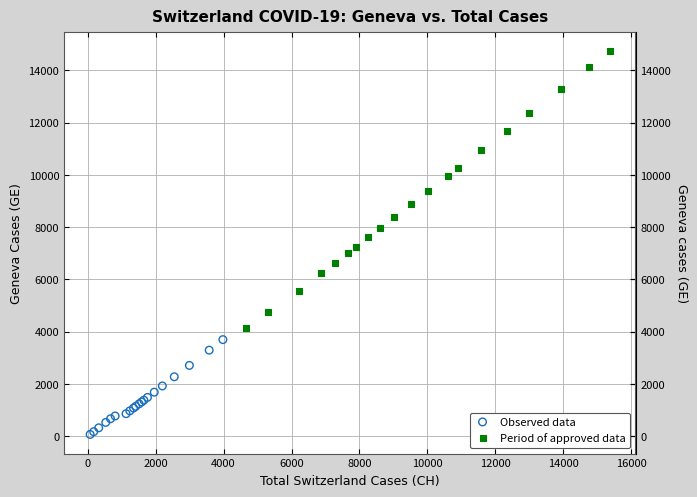

Which series has the largest Y range (max minus min)?

Period of approved data